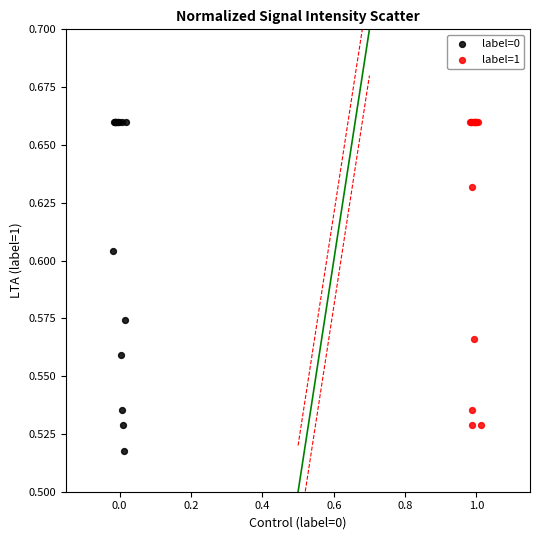

Which series reaches the minimum Y coordinate?

label=0